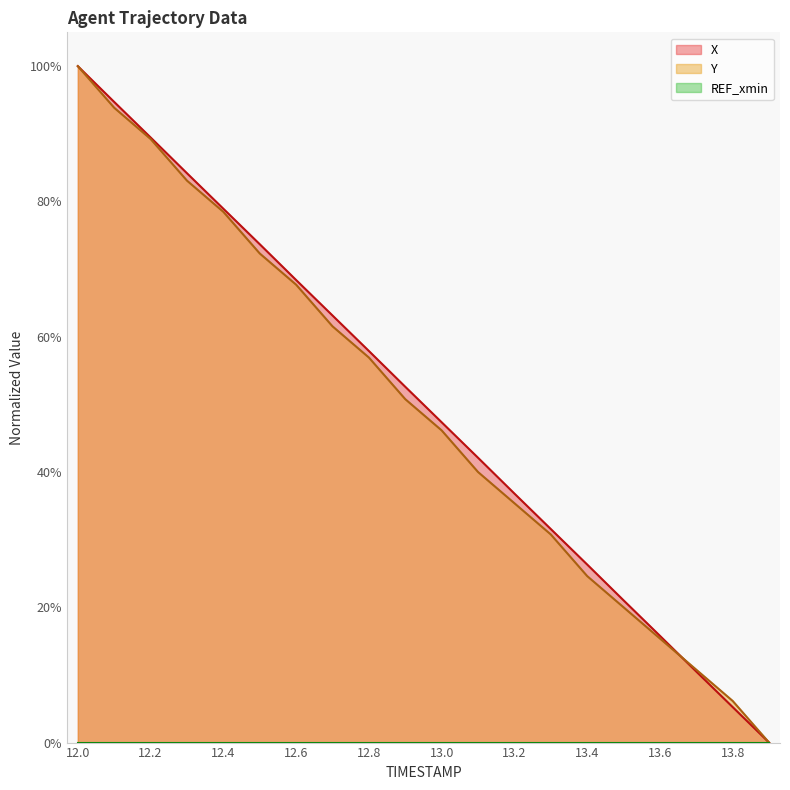

The value of Y at 12.7 is 61.5. True or false?

True